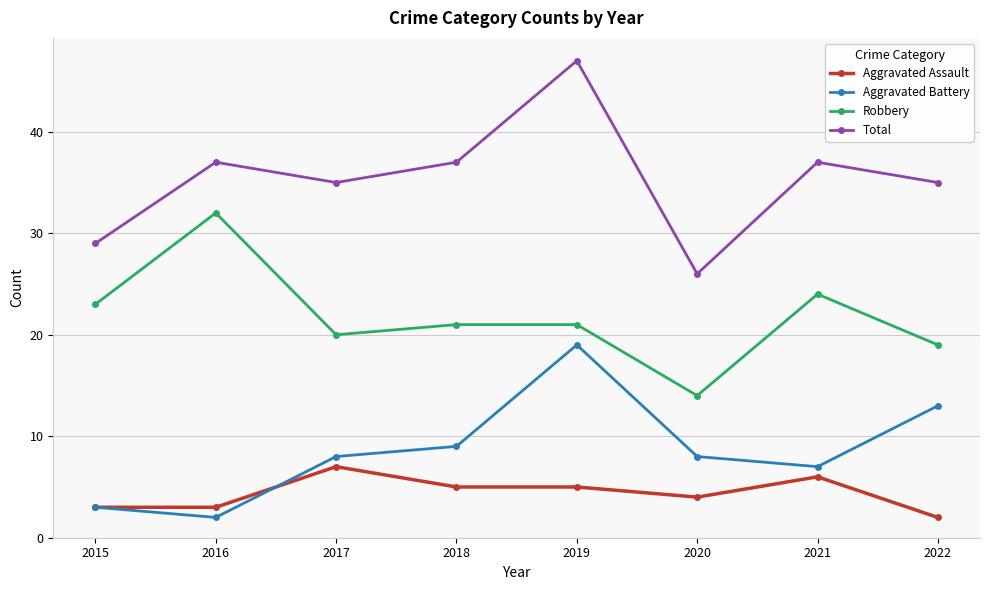

What are all the series names shown in the legend?

Aggravated Assault, Aggravated Battery, Robbery, Total